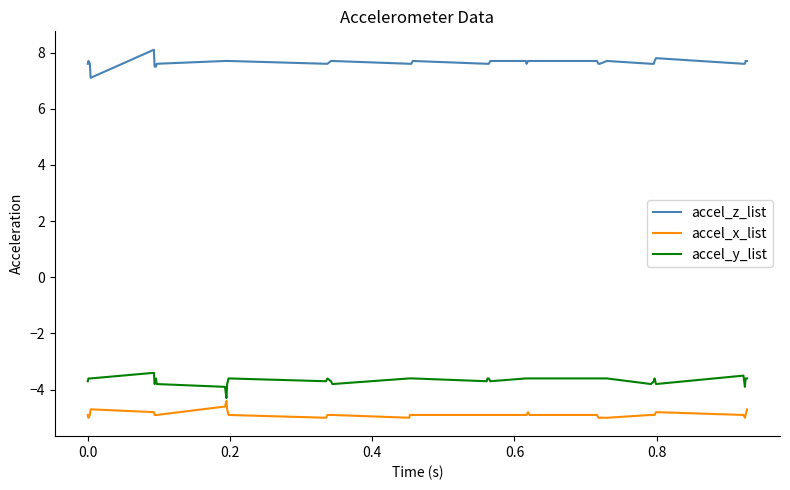

Which series has the largest total across all categories?

accel_z_list